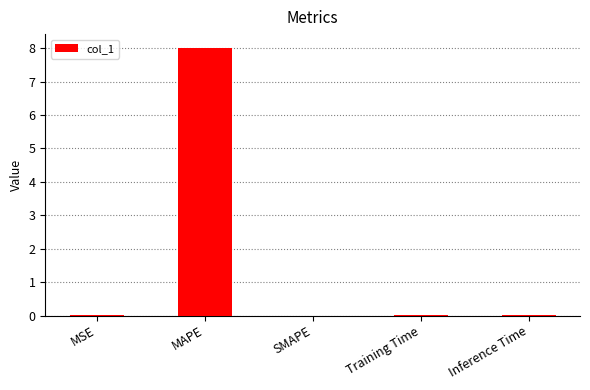

What is the sum of the values at MSE and MAPE?

8.0